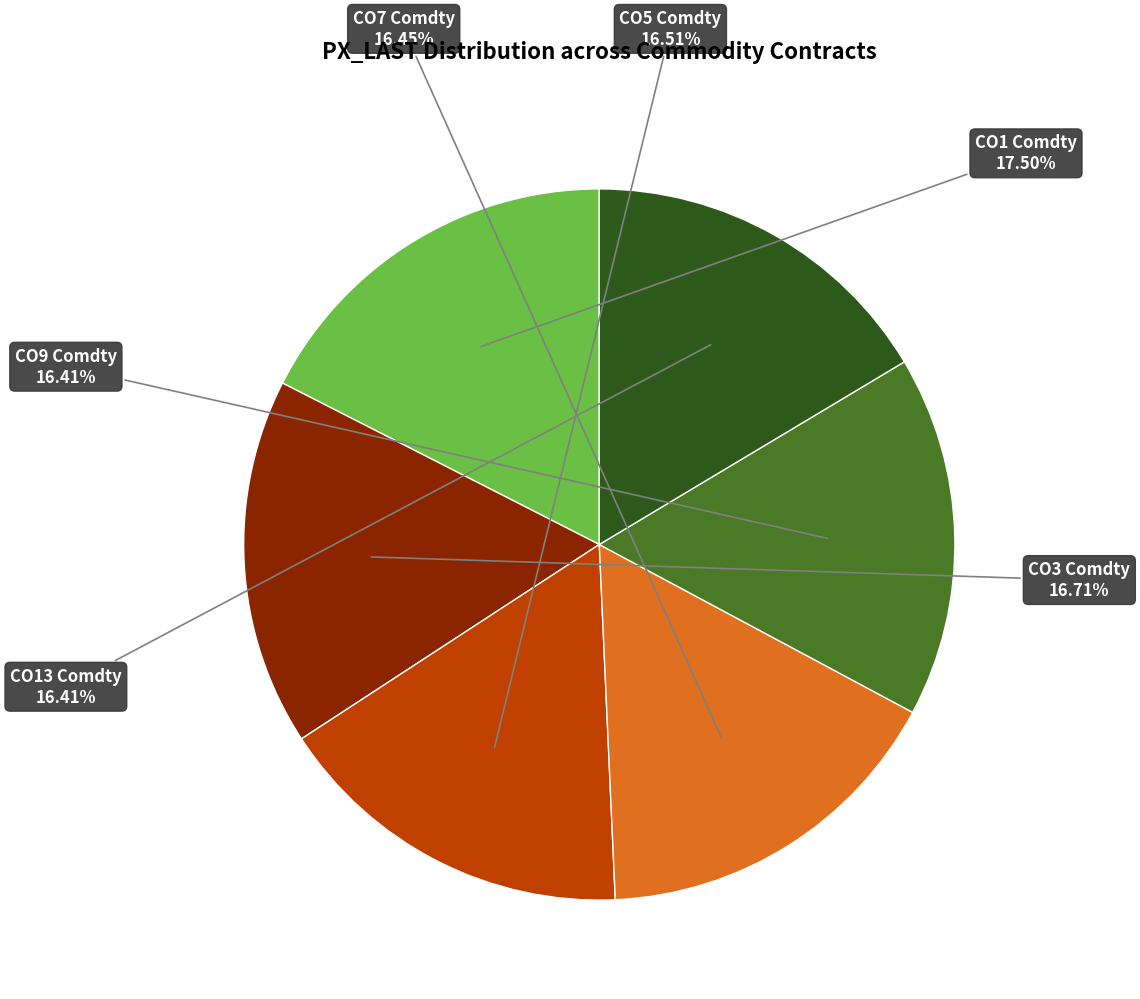

How many segments does this pie chart have?

6